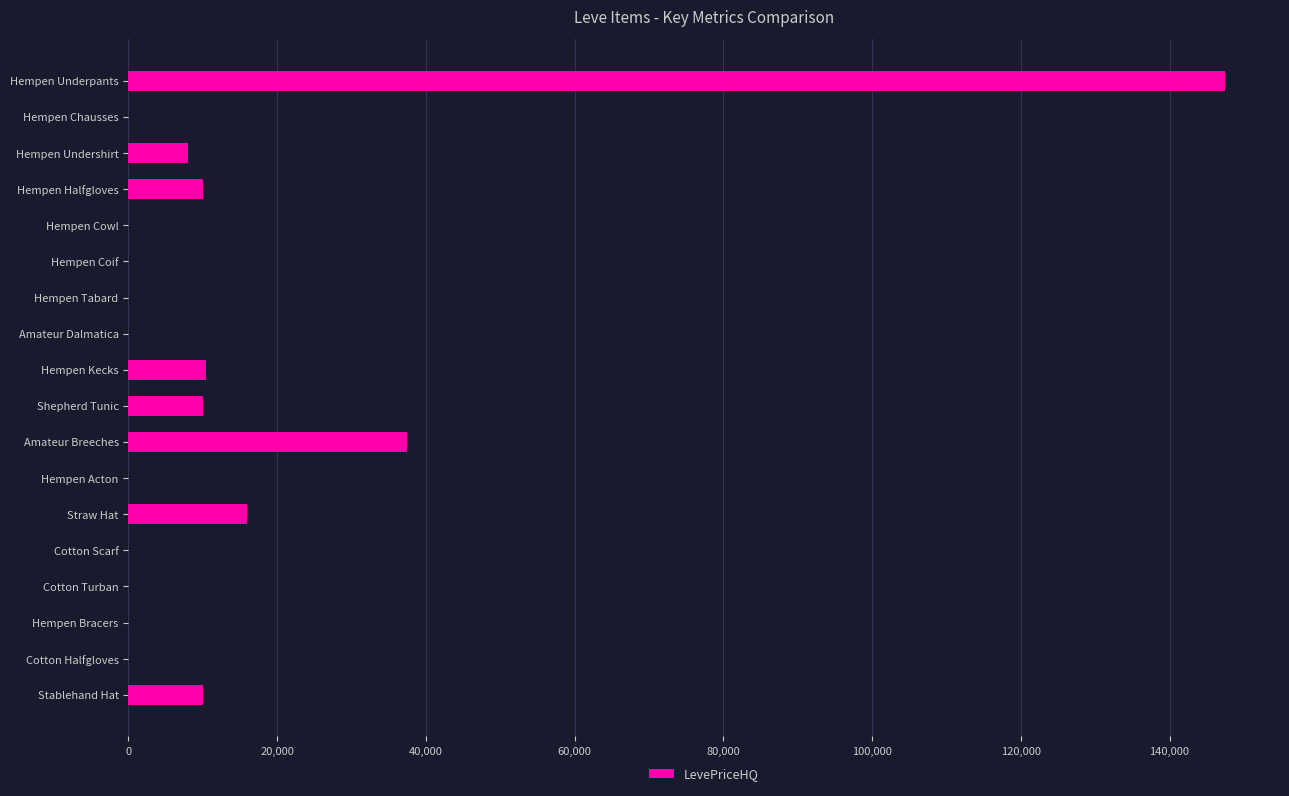

What is the change in value from Hempen Coif to Straw Hat?

+15999